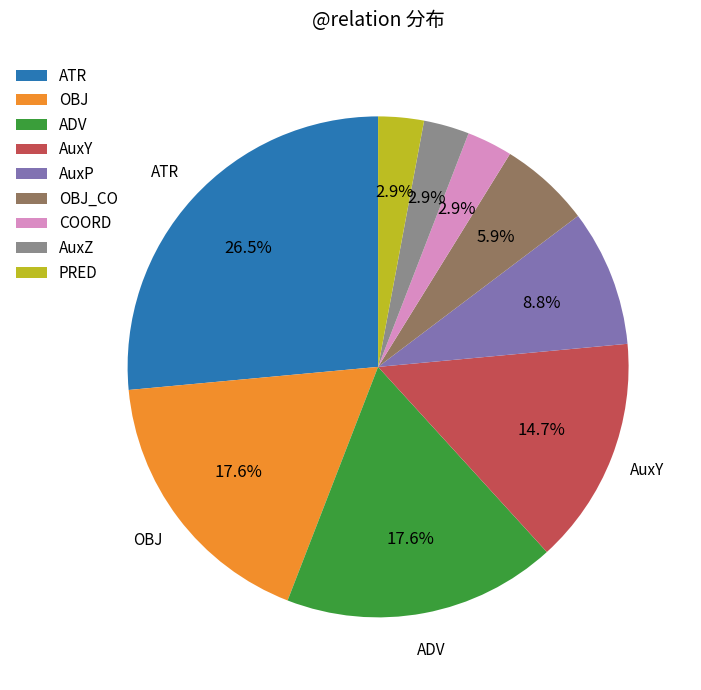

Is the sum of OBJ_CO and PRED greater than half?

No